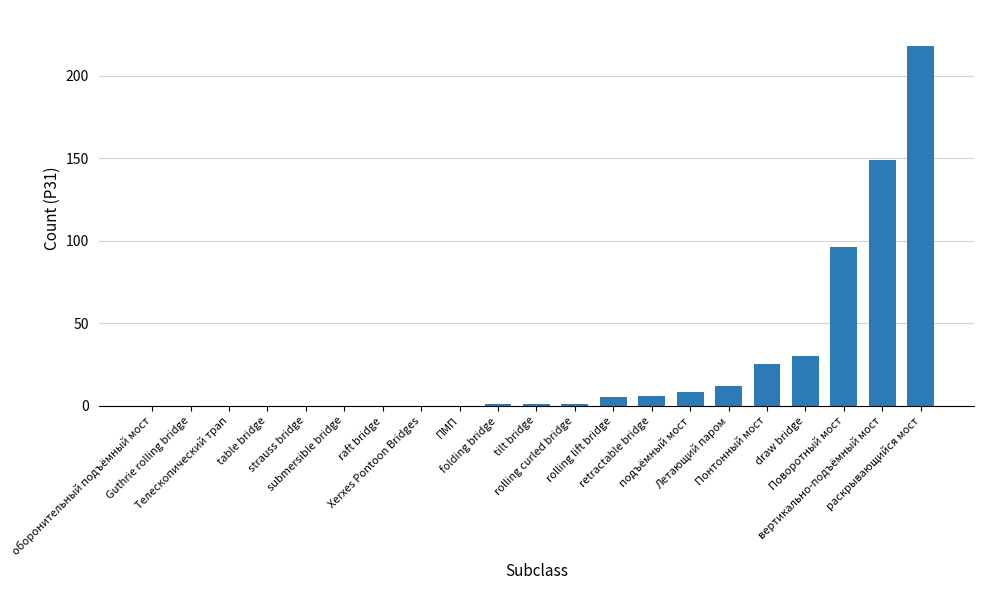

Between Летающий паром and table bridge, which is larger?

Летающий паром